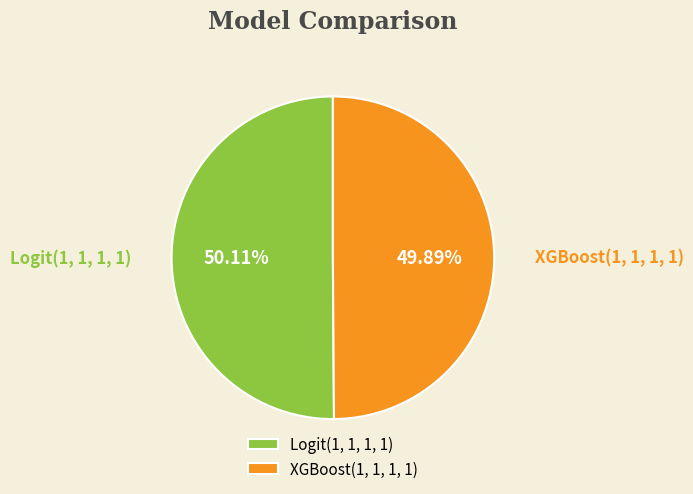

The XGBoost(1, 1, 1, 1) slice represents 50% of the pie. True or false?

True